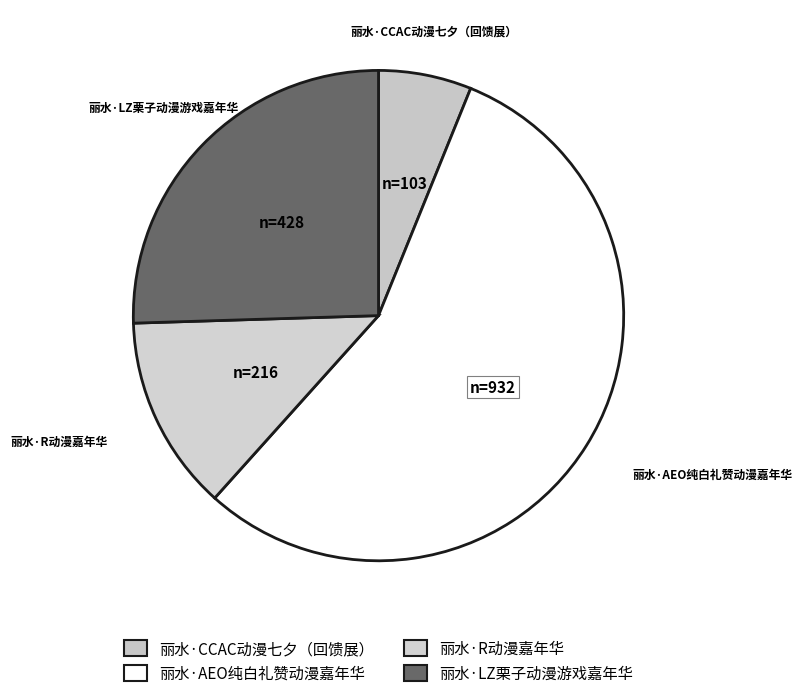

How many segments does this pie chart have?

4